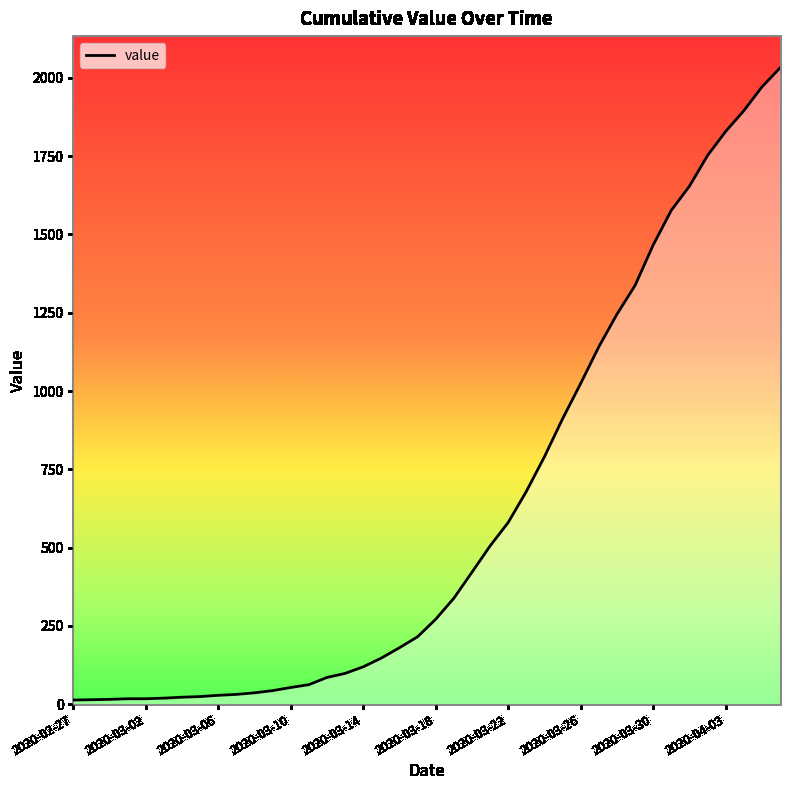

What is the greatest value displayed?

2032